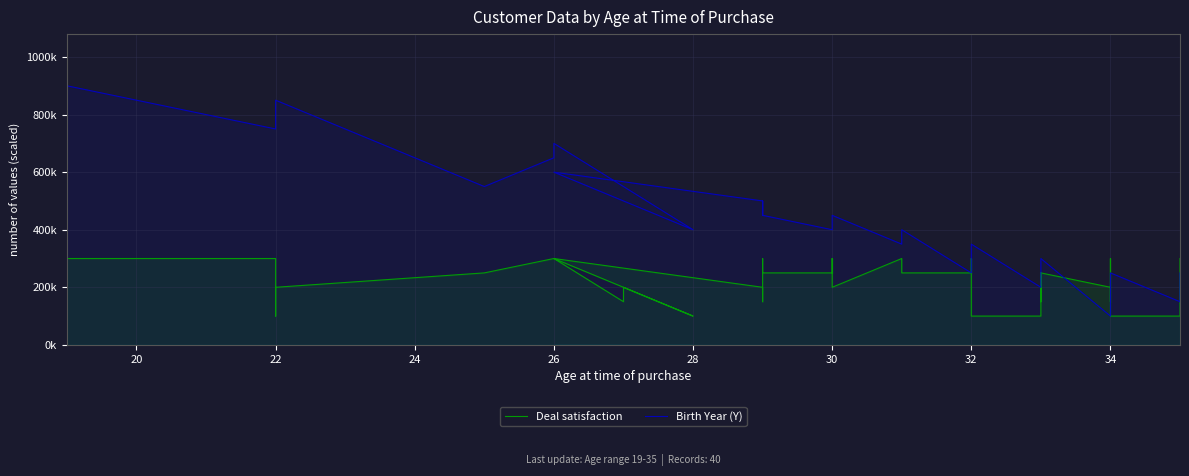

What is the average value of the Birth Year (Y) series?

428750